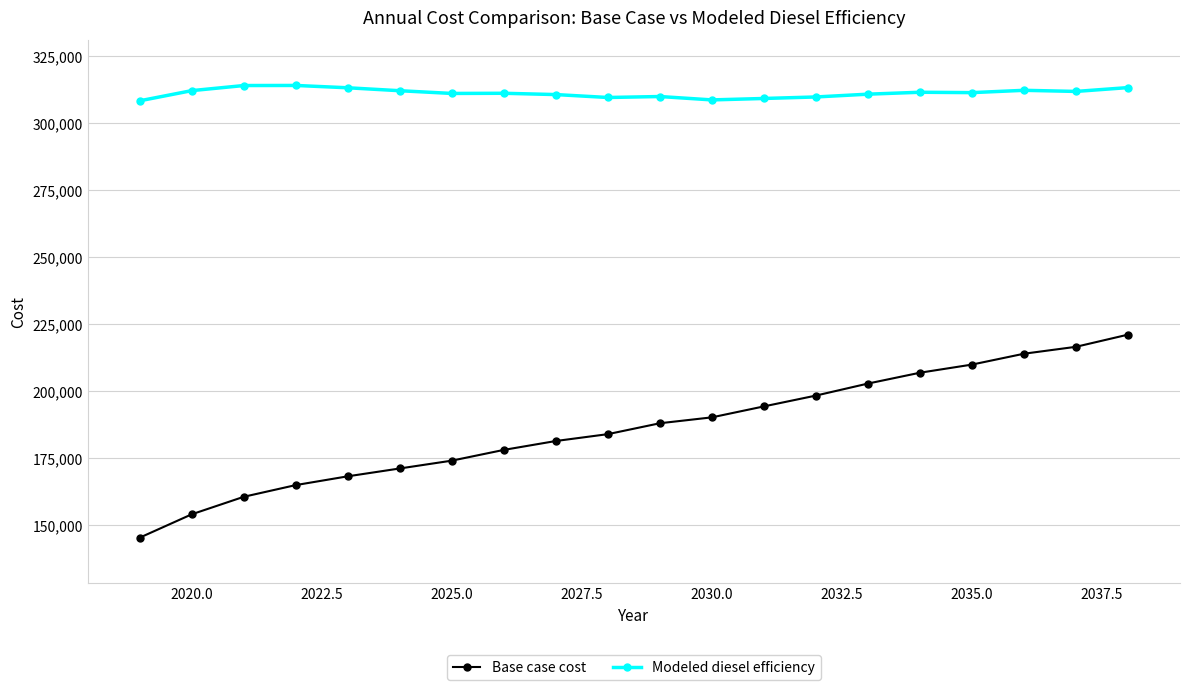

True or false: Modeled diesel efficiency has more than 0 interior local peaks.

True